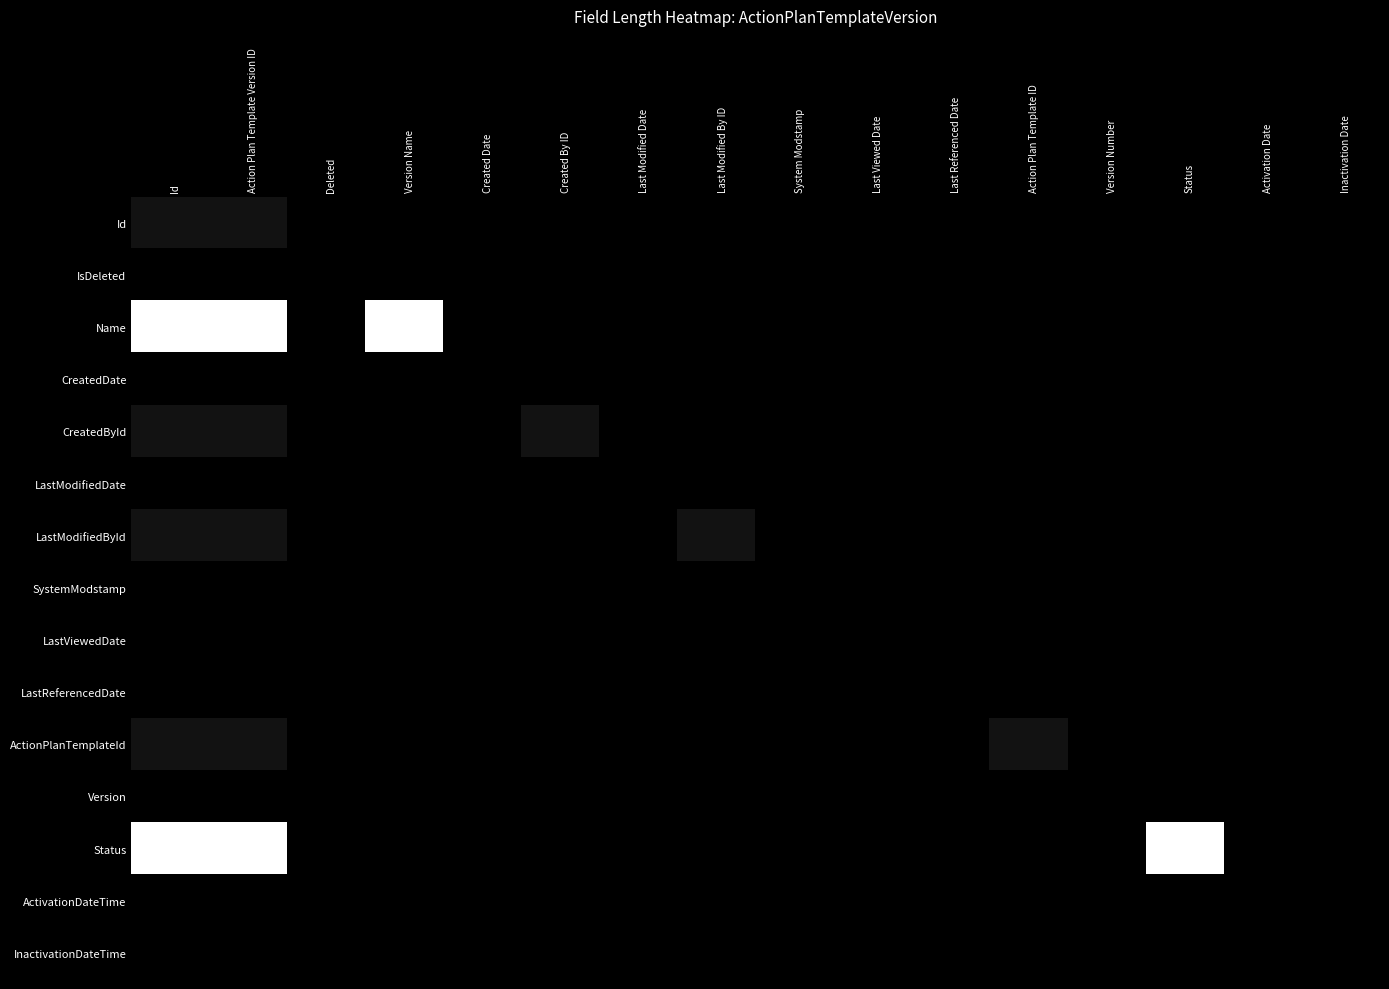

Reading right to left, list all the values displayed in this chart.

Id: Inactivation Date=0	Activation Date=0	Status=0	Version Number=0	Action Plan Template ID=0	Last Referenced Date=0	Last Viewed Date=0	System Modstamp=0	Last Modified By ID=0	Last Modified Date=0	Created By ID=0	Created Date=0	Version Name=0	Deleted=0	Action Plan Template Version ID=18	Id=18
IsDeleted: Inactivation Date=0	Activation Date=0	Status=0	Version Number=0	Action Plan Template ID=0	Last Referenced Date=0	Last Viewed Date=0	System Modstamp=0	Last Modified By ID=0	Last Modified Date=0	Created By ID=0	Created Date=0	Version Name=0	Deleted=0	Action Plan Template Version ID=0	Id=0
Name: Inactivation Date=0	Activation Date=0	Status=0	Version Number=0	Action Plan Template ID=0	Last Referenced Date=0	Last Viewed Date=0	System Modstamp=0	Last Modified By ID=0	Last Modified Date=0	Created By ID=0	Created Date=0	Version Name=255	Deleted=0	Action Plan Template Version ID=255	Id=255
CreatedDate: Inactivation Date=0	Activation Date=0	Status=0	Version Number=0	Action Plan Template ID=0	Last Referenced Date=0	Last Viewed Date=0	System Modstamp=0	Last Modified By ID=0	Last Modified Date=0	Created By ID=0	Created Date=0	Version Name=0	Deleted=0	Action Plan Template Version ID=0	Id=0
CreatedById: Inactivation Date=0	Activation Date=0	Status=0	Version Number=0	Action Plan Template ID=0	Last Referenced Date=0	Last Viewed Date=0	System Modstamp=0	Last Modified By ID=0	Last Modified Date=0	Created By ID=18	Created Date=0	Version Name=0	Deleted=0	Action Plan Template Version ID=18	Id=18
LastModifiedDate: Inactivation Date=0	Activation Date=0	Status=0	Version Number=0	Action Plan Template ID=0	Last Referenced Date=0	Last Viewed Date=0	System Modstamp=0	Last Modified By ID=0	Last Modified Date=0	Created By ID=0	Created Date=0	Version Name=0	Deleted=0	Action Plan Template Version ID=0	Id=0
LastModifiedById: Inactivation Date=0	Activation Date=0	Status=0	Version Number=0	Action Plan Template ID=0	Last Referenced Date=0	Last Viewed Date=0	System Modstamp=0	Last Modified By ID=18	Last Modified Date=0	Created By ID=0	Created Date=0	Version Name=0	Deleted=0	Action Plan Template Version ID=18	Id=18
SystemModstamp: Inactivation Date=0	Activation Date=0	Status=0	Version Number=0	Action Plan Template ID=0	Last Referenced Date=0	Last Viewed Date=0	System Modstamp=0	Last Modified By ID=0	Last Modified Date=0	Created By ID=0	Created Date=0	Version Name=0	Deleted=0	Action Plan Template Version ID=0	Id=0
LastViewedDate: Inactivation Date=0	Activation Date=0	Status=0	Version Number=0	Action Plan Template ID=0	Last Referenced Date=0	Last Viewed Date=0	System Modstamp=0	Last Modified By ID=0	Last Modified Date=0	Created By ID=0	Created Date=0	Version Name=0	Deleted=0	Action Plan Template Version ID=0	Id=0
LastReferencedDate: Inactivation Date=0	Activation Date=0	Status=0	Version Number=0	Action Plan Template ID=0	Last Referenced Date=0	Last Viewed Date=0	System Modstamp=0	Last Modified By ID=0	Last Modified Date=0	Created By ID=0	Created Date=0	Version Name=0	Deleted=0	Action Plan Template Version ID=0	Id=0
ActionPlanTemplateId: Inactivation Date=0	Activation Date=0	Status=0	Version Number=0	Action Plan Template ID=18	Last Referenced Date=0	Last Viewed Date=0	System Modstamp=0	Last Modified By ID=0	Last Modified Date=0	Created By ID=0	Created Date=0	Version Name=0	Deleted=0	Action Plan Template Version ID=18	Id=18
Version: Inactivation Date=0	Activation Date=0	Status=0	Version Number=0	Action Plan Template ID=0	Last Referenced Date=0	Last Viewed Date=0	System Modstamp=0	Last Modified By ID=0	Last Modified Date=0	Created By ID=0	Created Date=0	Version Name=0	Deleted=0	Action Plan Template Version ID=0	Id=0
Status: Inactivation Date=0	Activation Date=0	Status=255	Version Number=0	Action Plan Template ID=0	Last Referenced Date=0	Last Viewed Date=0	System Modstamp=0	Last Modified By ID=0	Last Modified Date=0	Created By ID=0	Created Date=0	Version Name=0	Deleted=0	Action Plan Template Version ID=255	Id=255
ActivationDateTime: Inactivation Date=0	Activation Date=0	Status=0	Version Number=0	Action Plan Template ID=0	Last Referenced Date=0	Last Viewed Date=0	System Modstamp=0	Last Modified By ID=0	Last Modified Date=0	Created By ID=0	Created Date=0	Version Name=0	Deleted=0	Action Plan Template Version ID=0	Id=0
InactivationDateTime: Inactivation Date=0	Activation Date=0	Status=0	Version Number=0	Action Plan Template ID=0	Last Referenced Date=0	Last Viewed Date=0	System Modstamp=0	Last Modified By ID=0	Last Modified Date=0	Created By ID=0	Created Date=0	Version Name=0	Deleted=0	Action Plan Template Version ID=0	Id=0